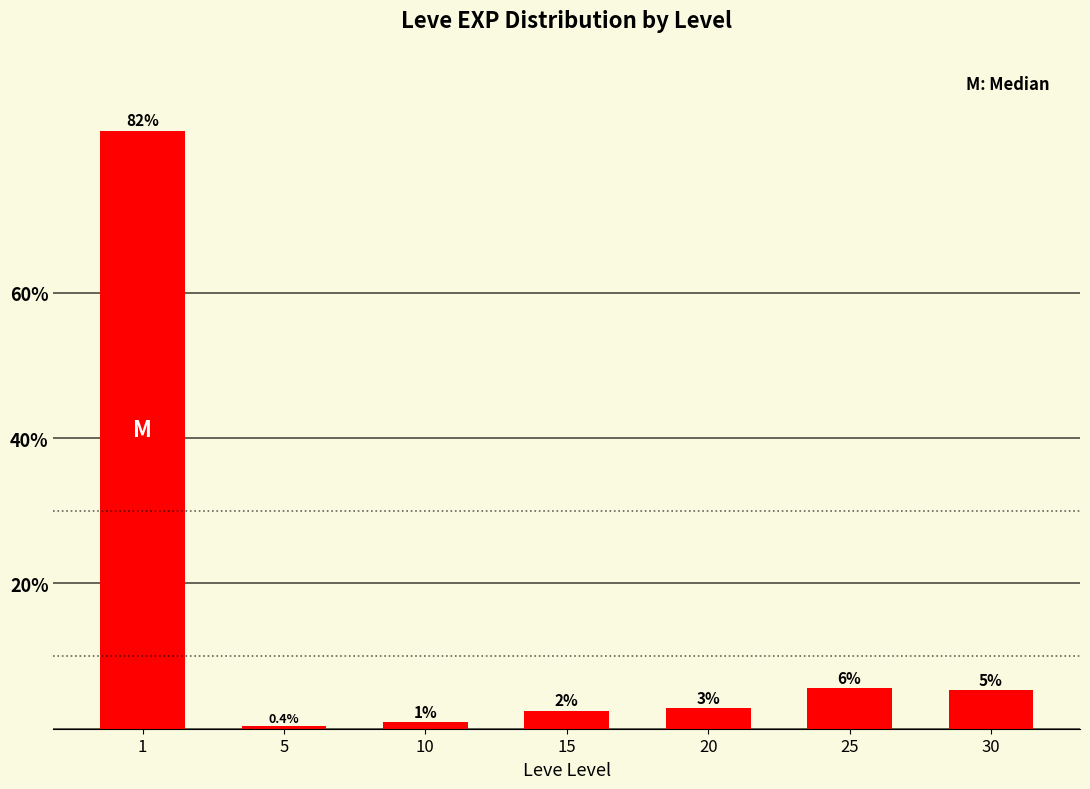

List the labels in order of value, largest first.

1, 25, 30, 20, 15, 10, 5